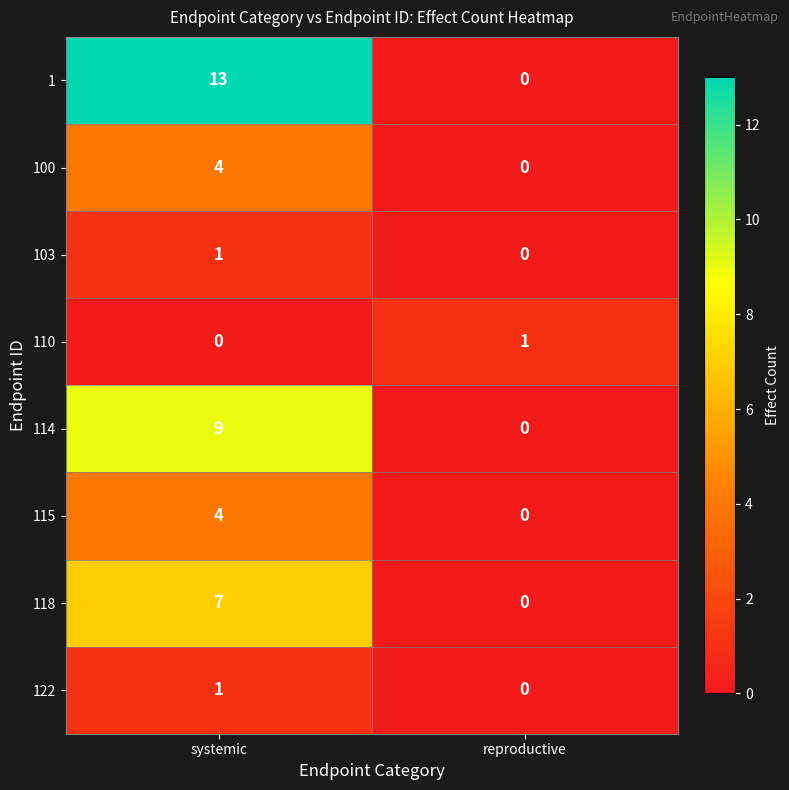

What is the highest value of the 118 series?

7